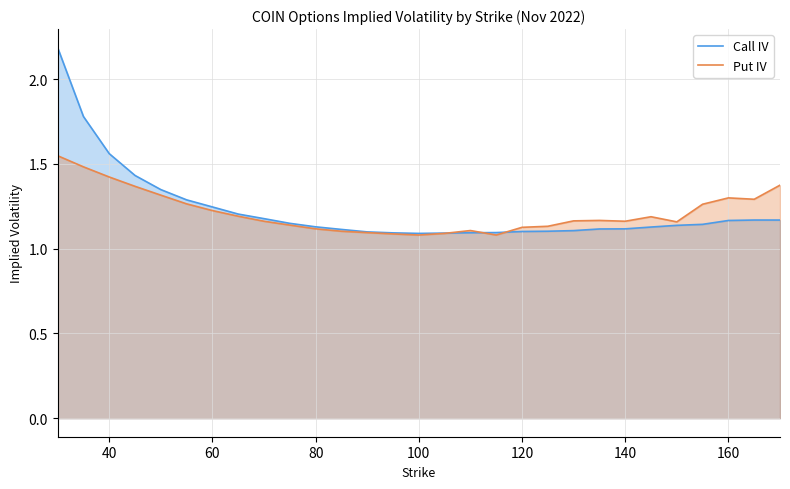

Which series ends up on top after the final intersection of Put IV and Call IV?

Put IV